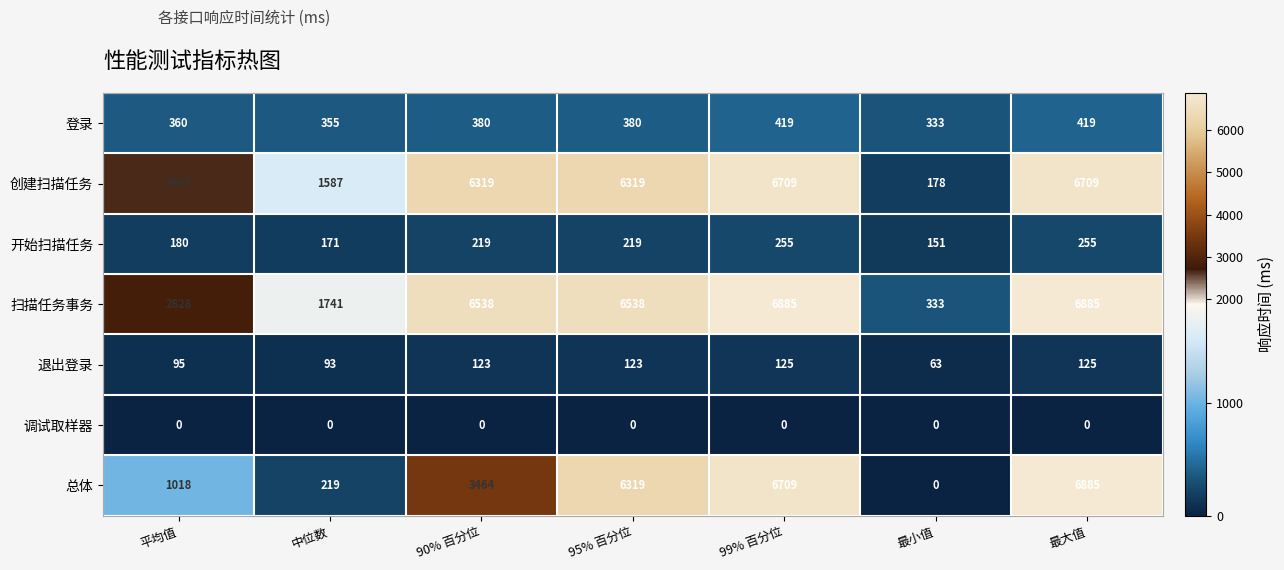

What is the total value across all series at 95% 百分位?

19898